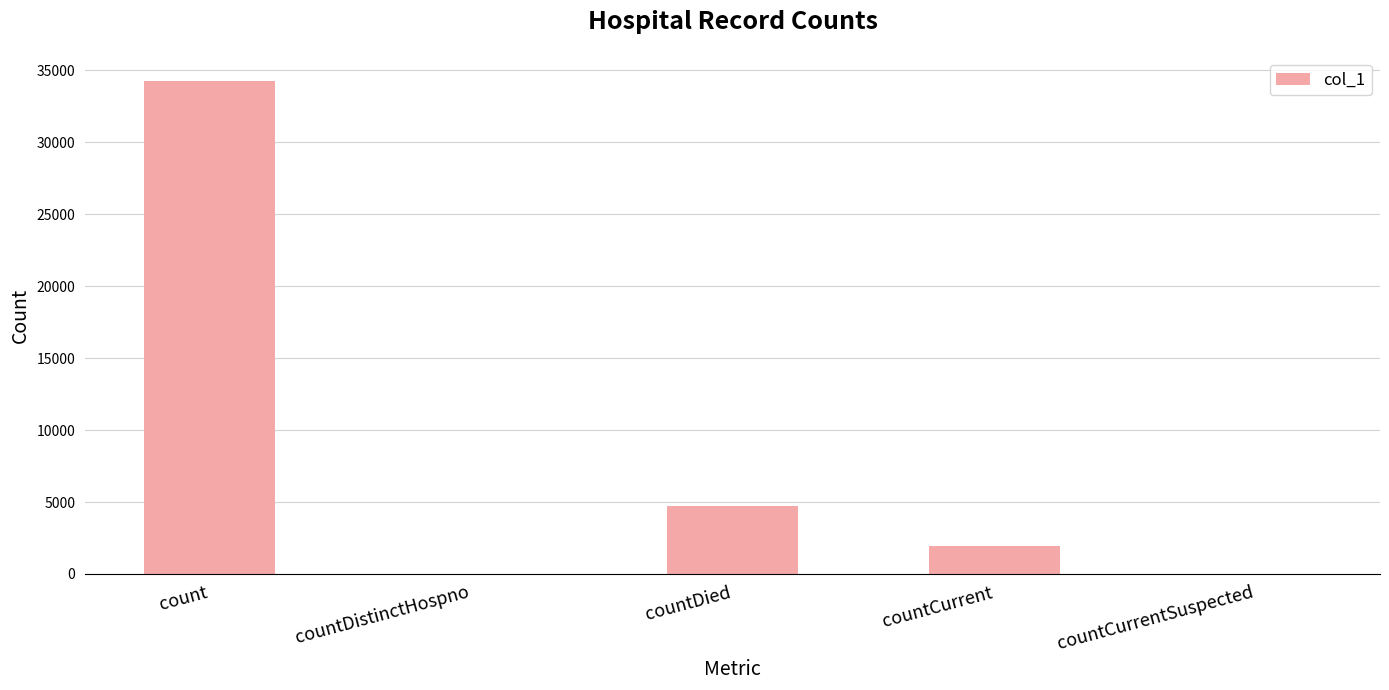

How many categories are shown in the chart?

5